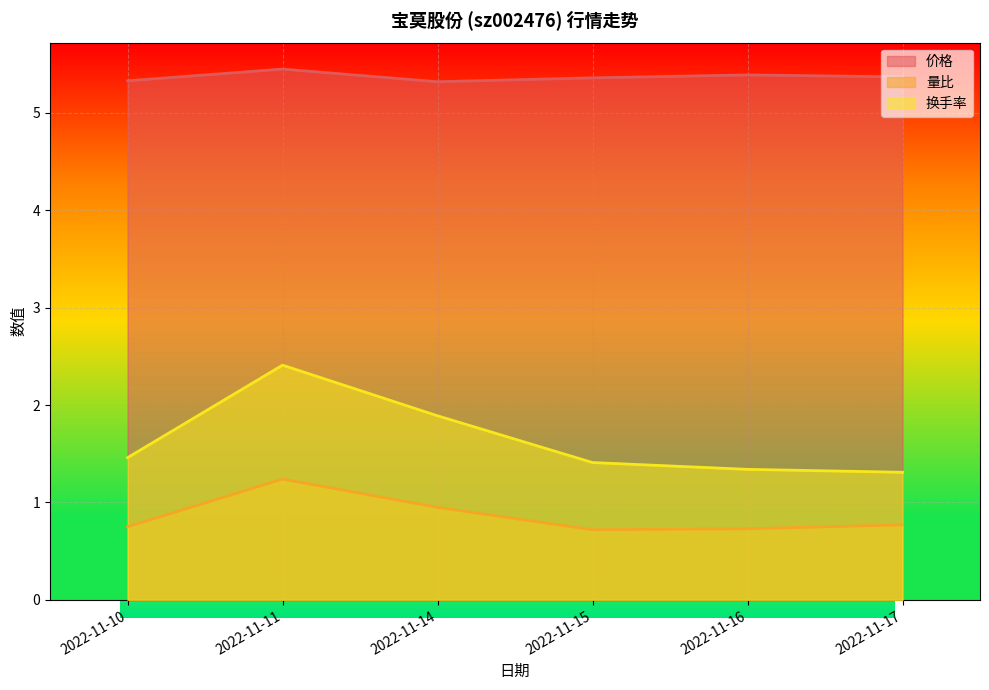

At which label is 量比 closest to 0?

2022-11-15